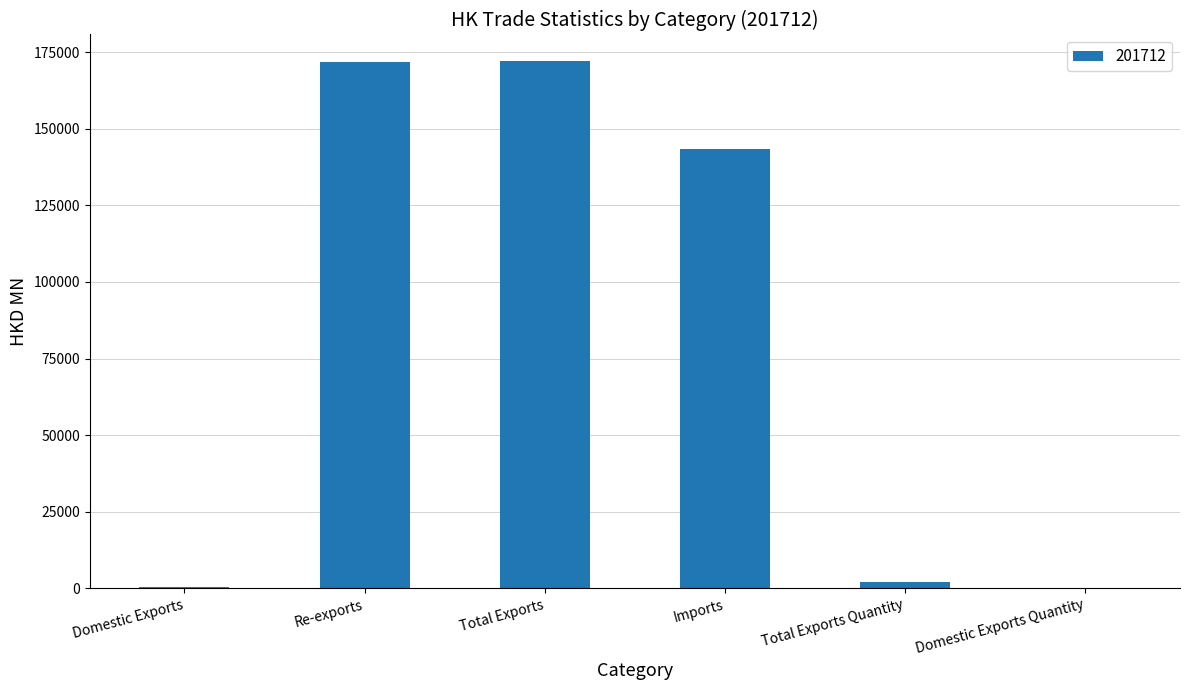

What is the sum of all values?

490035.9